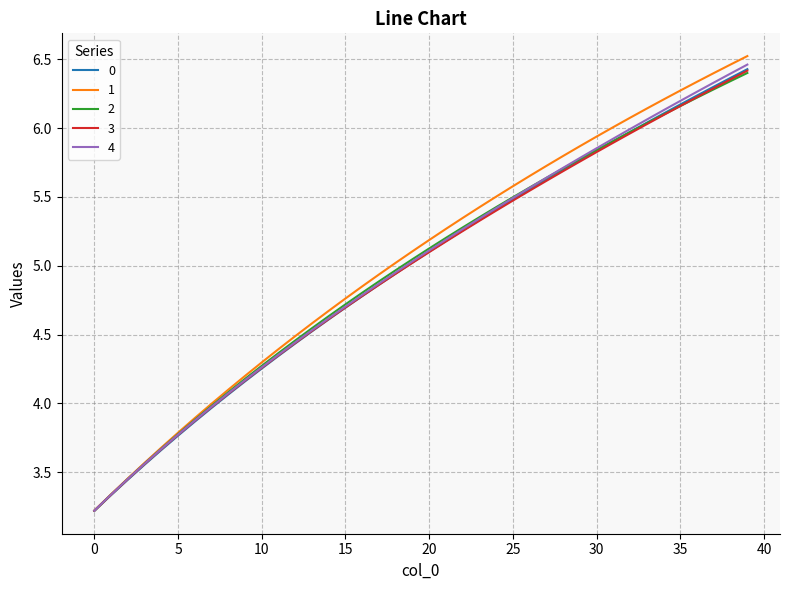

Is this an area chart (filled region under the line)?

No